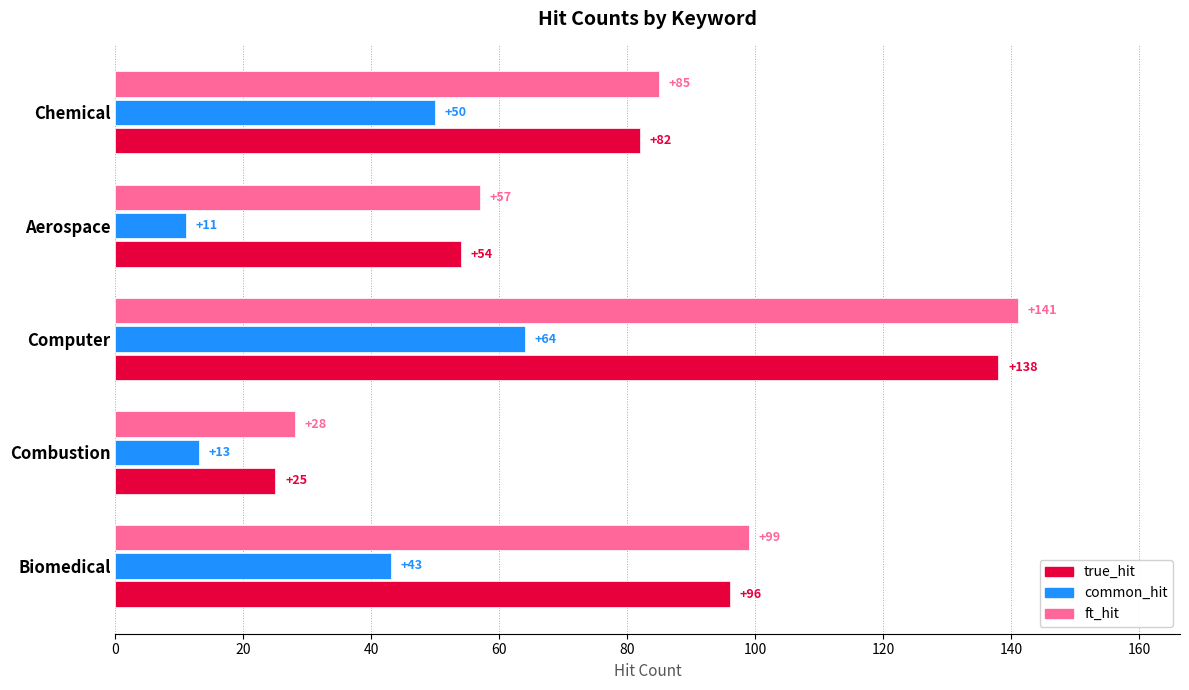

Is the value of true_hit at Aerospace greater than the value of common_hit at Aerospace?

Yes